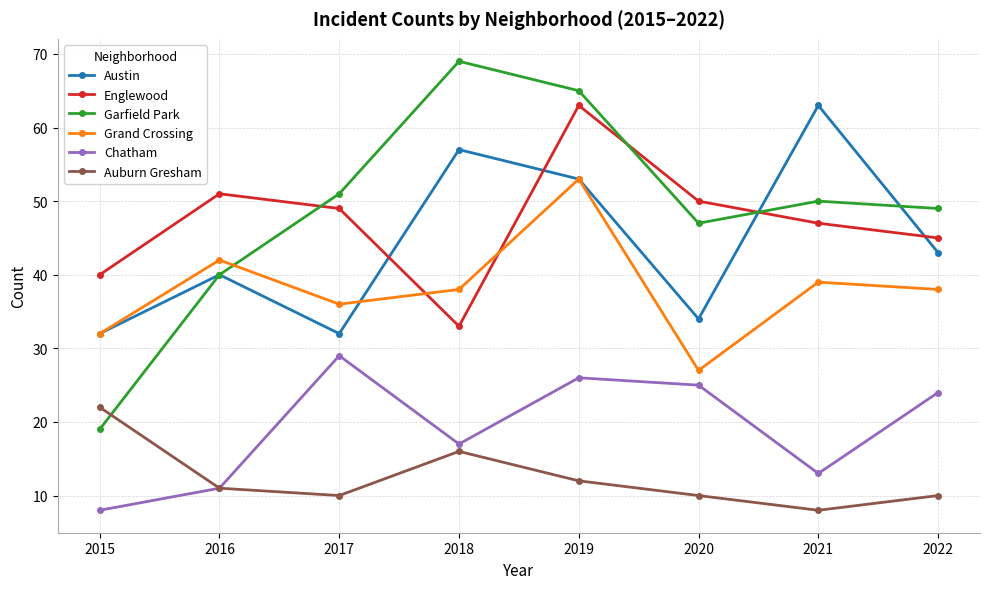

Reading left to right, list all the values displayed in this chart.

Austin: 2015=32	2016=40	2017=32	2018=57	2019=53	2020=34	2021=63	2022=43
Englewood: 2015=40	2016=51	2017=49	2018=33	2019=63	2020=50	2021=47	2022=45
Garfield Park: 2015=19	2016=40	2017=51	2018=69	2019=65	2020=47	2021=50	2022=49
Grand Crossing: 2015=32	2016=42	2017=36	2018=38	2019=53	2020=27	2021=39	2022=38
Chatham: 2015=8	2016=11	2017=29	2018=17	2019=26	2020=25	2021=13	2022=24
Auburn Gresham: 2015=22	2016=11	2017=10	2018=16	2019=12	2020=10	2021=8	2022=10